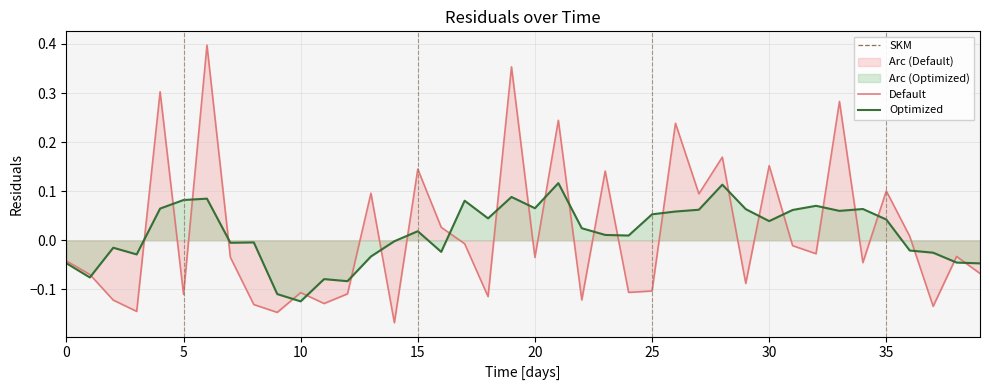

Which has a higher value, 33 or 16?

33